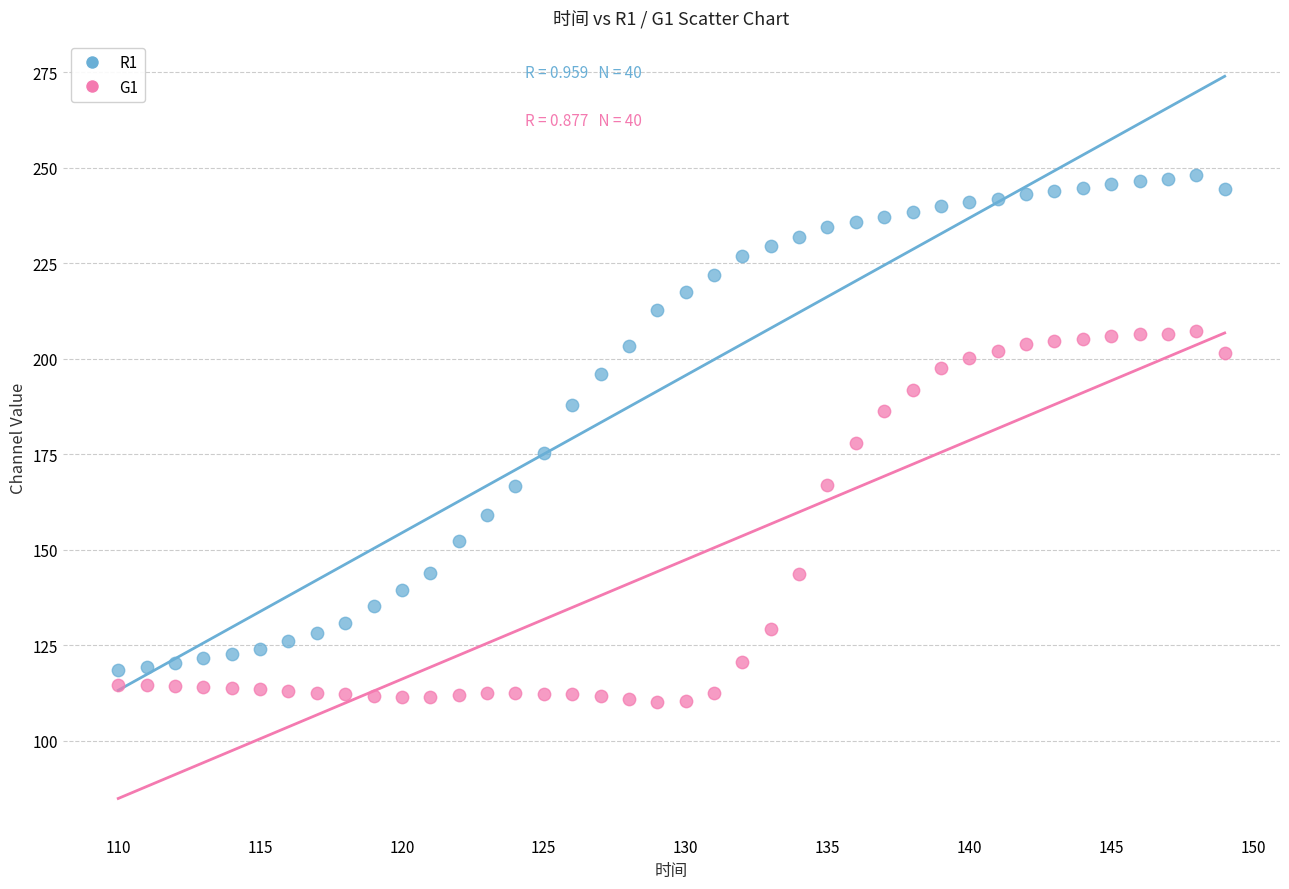

Which series reaches the minimum Y coordinate?

G1